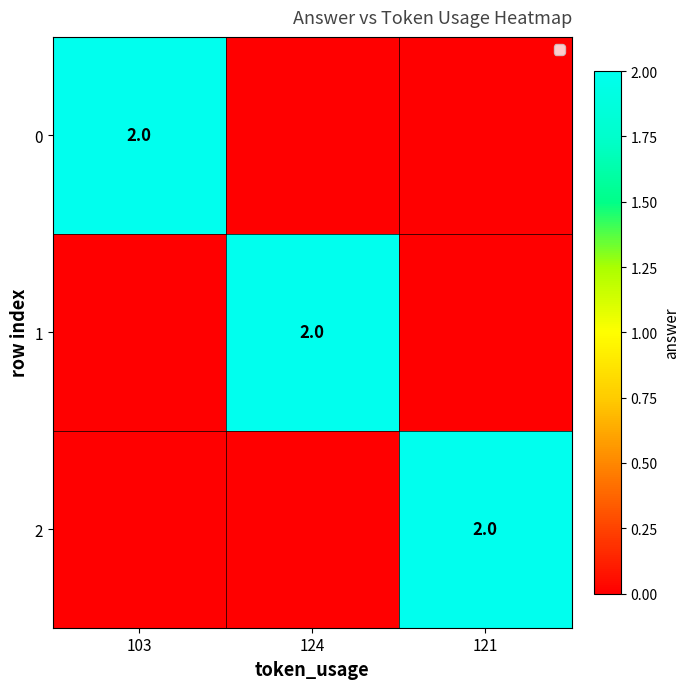

Is it true that 0 equals 3 at 103?

False